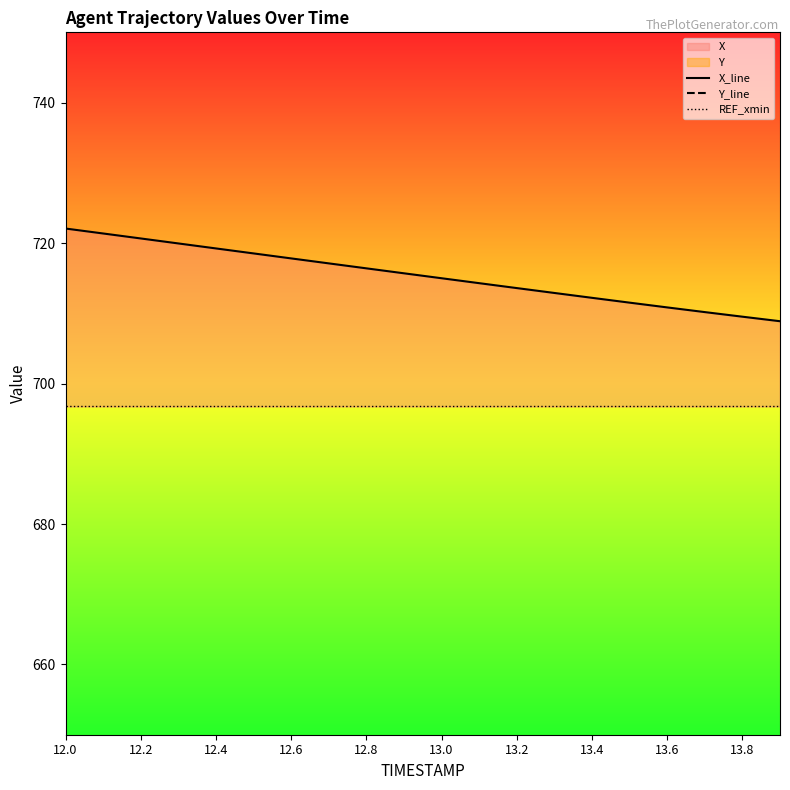

At which category does the chart reach its peak across all series?

12.0